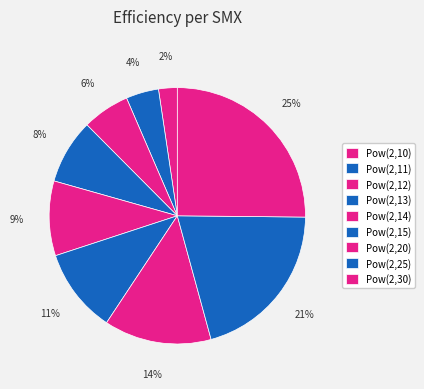

Count the number of slices in the pie.

9